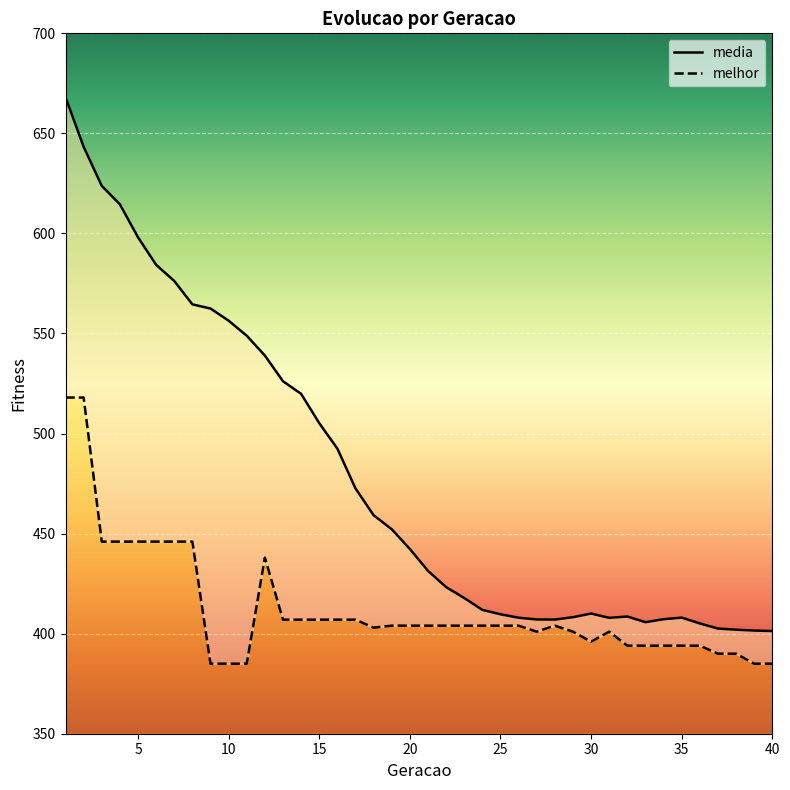

Reading left to right, extract all data points from this chart.

media: 1=668.1	2=643.3	3=623.8	4=614.5	5=598.0	6=584.3	7=576.2	8=564.5	9=562.5	10=556.4	11=548.9	12=539.0	13=526.1	14=519.8	15=505.2	16=492.5	17=472.6	18=459.2	19=452.2	20=442.3	21=431.4	22=423.3	23=417.8	24=411.9	25=409.7	26=408.0	27=407.1	28=407.0	29=408.2	30=410.1	31=407.9	32=408.6	33=405.7	34=407.2	35=408.0	36=405.1	37=402.6	38=402.0	39=401.6	40=401.3
melhor: 1=518.0	2=518.0	3=446.0	4=446.0	5=446.0	6=446.0	7=446.0	8=446.0	9=385.0	10=385.0	11=385.0	12=438.0	13=407.0	14=407.0	15=407.0	16=407.0	17=407.0	18=403.0	19=404.0	20=404.0	21=404.0	22=404.0	23=404.0	24=404.0	25=404.0	26=404.0	27=401.0	28=404.0	29=401.0	30=396.0	31=401.0	32=394.0	33=394.0	34=394.0	35=394.0	36=394.0	37=390.0	38=390.0	39=385.0	40=385.0